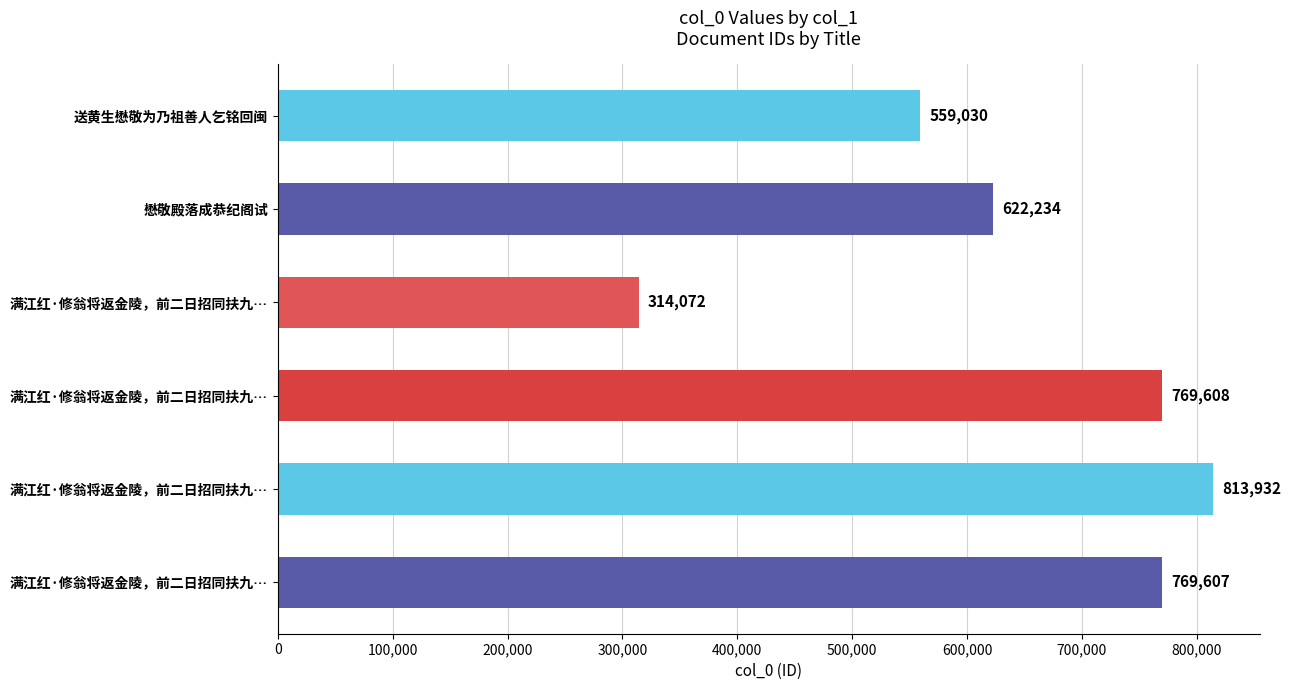

Count the number of categories in the chart.

6